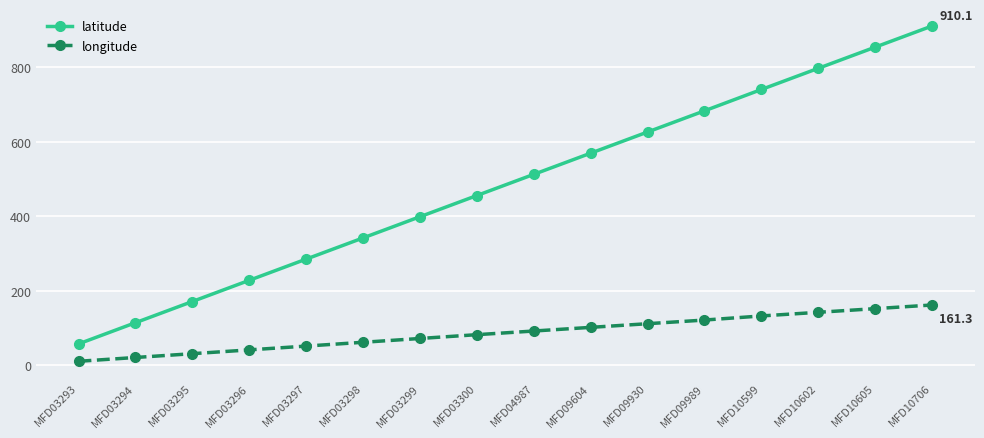

List the labels in order of latitude value, largest first.

MFD10706, MFD10605, MFD10602, MFD10599, MFD09989, MFD09930, MFD09604, MFD04987, MFD03300, MFD03299, MFD03298, MFD03297, MFD03296, MFD03295, MFD03294, MFD03293